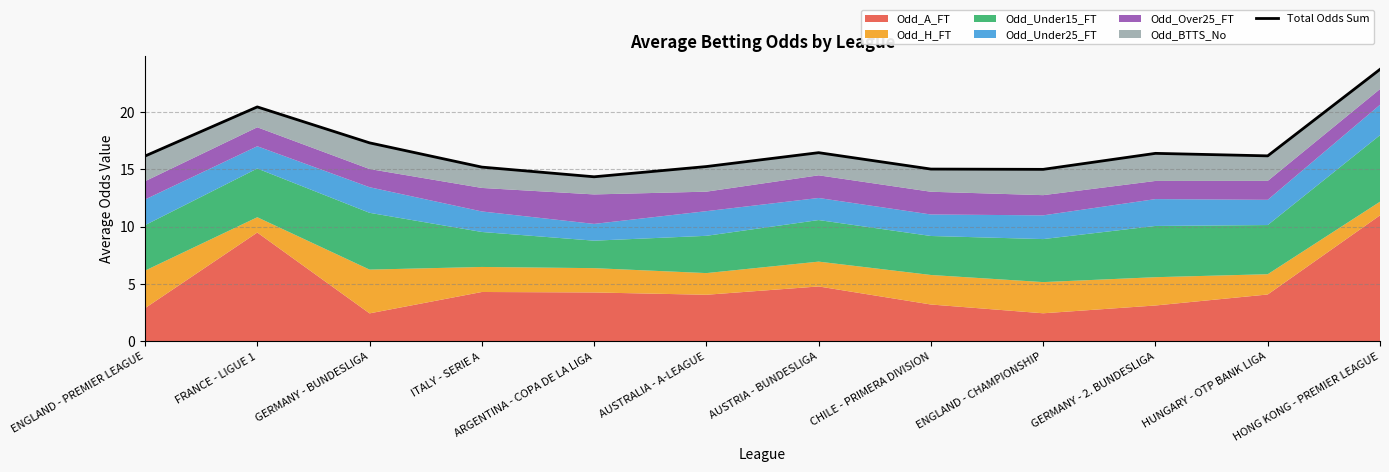

How many data points are above 16?

7